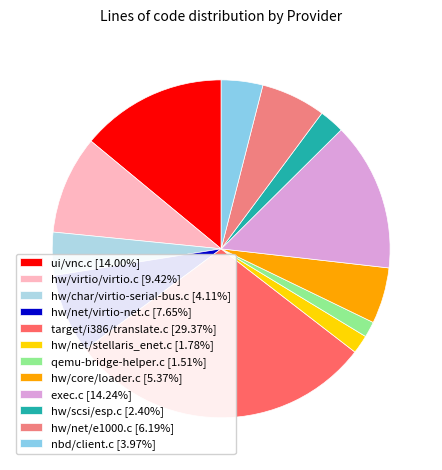

Between hw/net/stellaris_enet.c and hw/core/loader.c, which is larger?

hw/core/loader.c